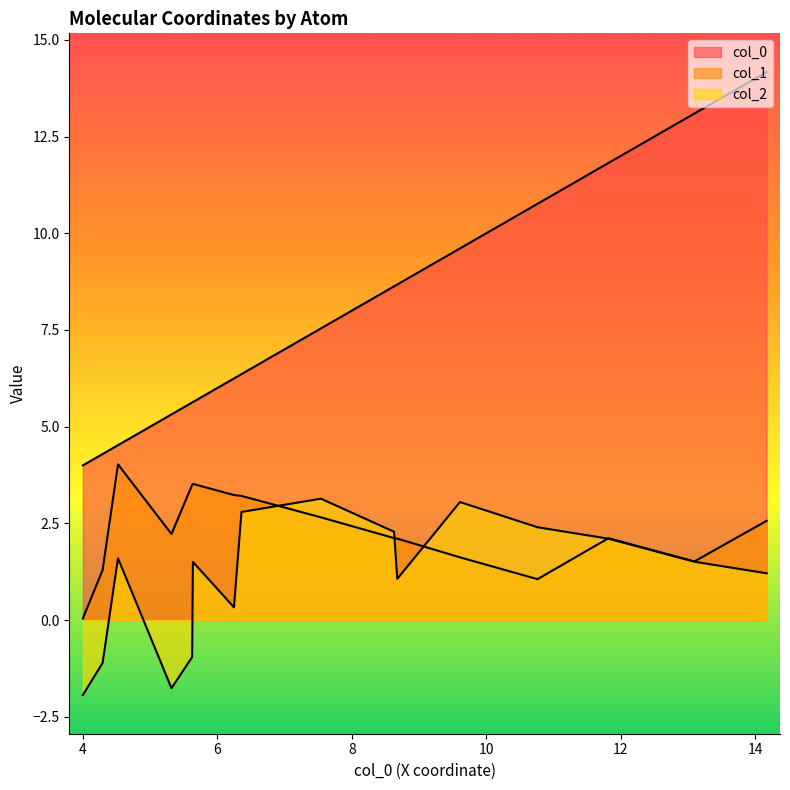

True or false: col_1 and col_0 cross at least once.

False